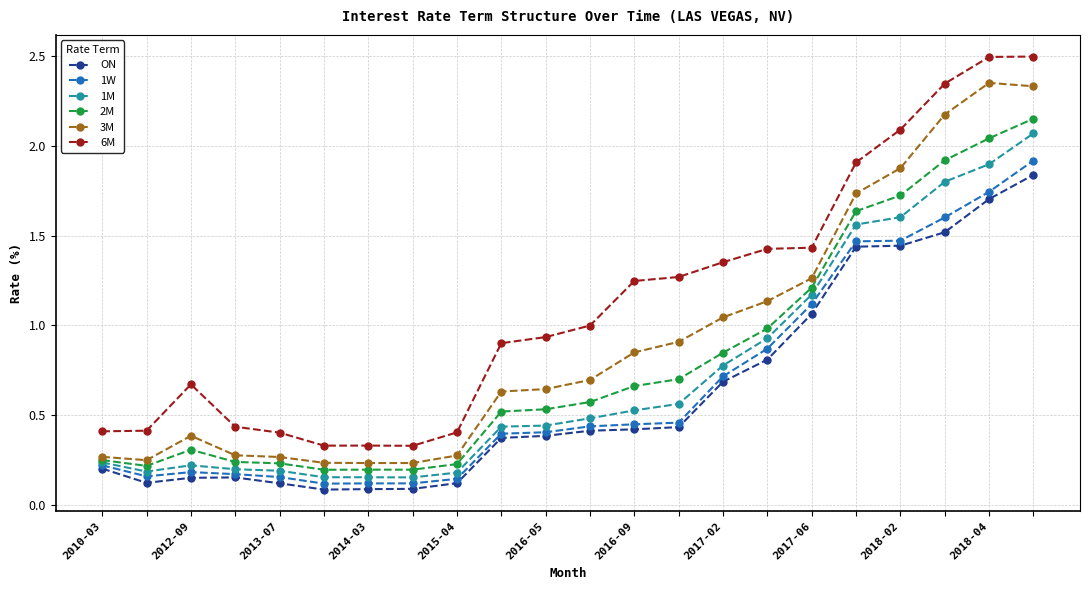

In 1M, how many points are lower than both neighbors (excluding endpoints)?

2